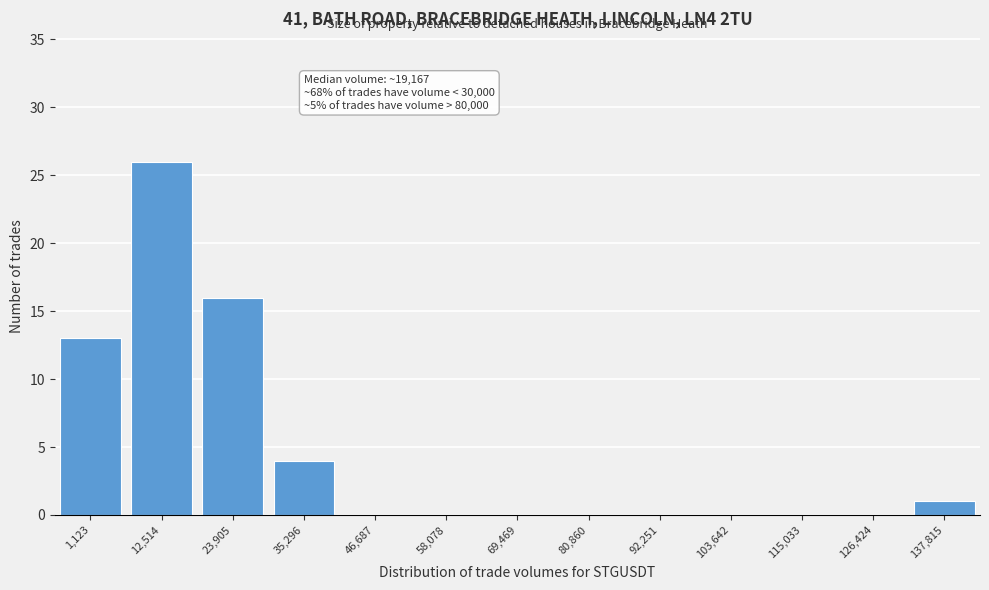

Reading right to left, list all the values displayed in this chart.

137,815=1	126,424=0	115,033=0	103,642=0	92,251=0	80,860=0	69,469=0	58,078=0	46,687=0	35,296=4	23,905=16	12,514=26	1,123=13